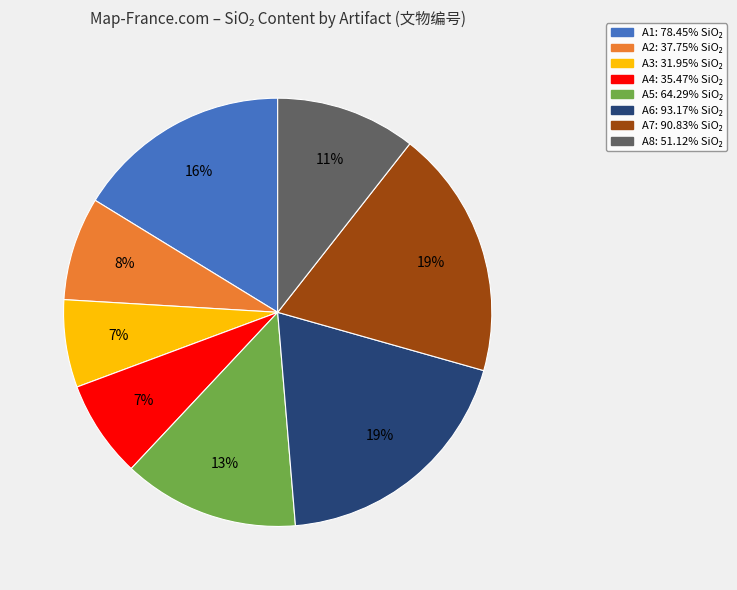

Is the sum of A7 and A5 greater than half?

No